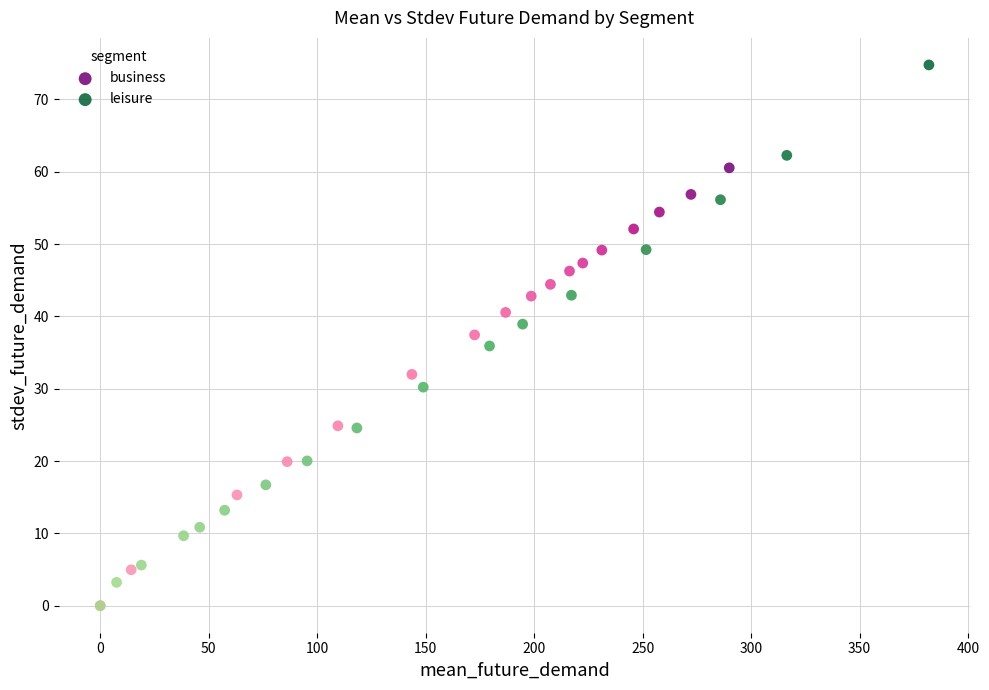

Which series reaches the maximum Y coordinate?

leisure